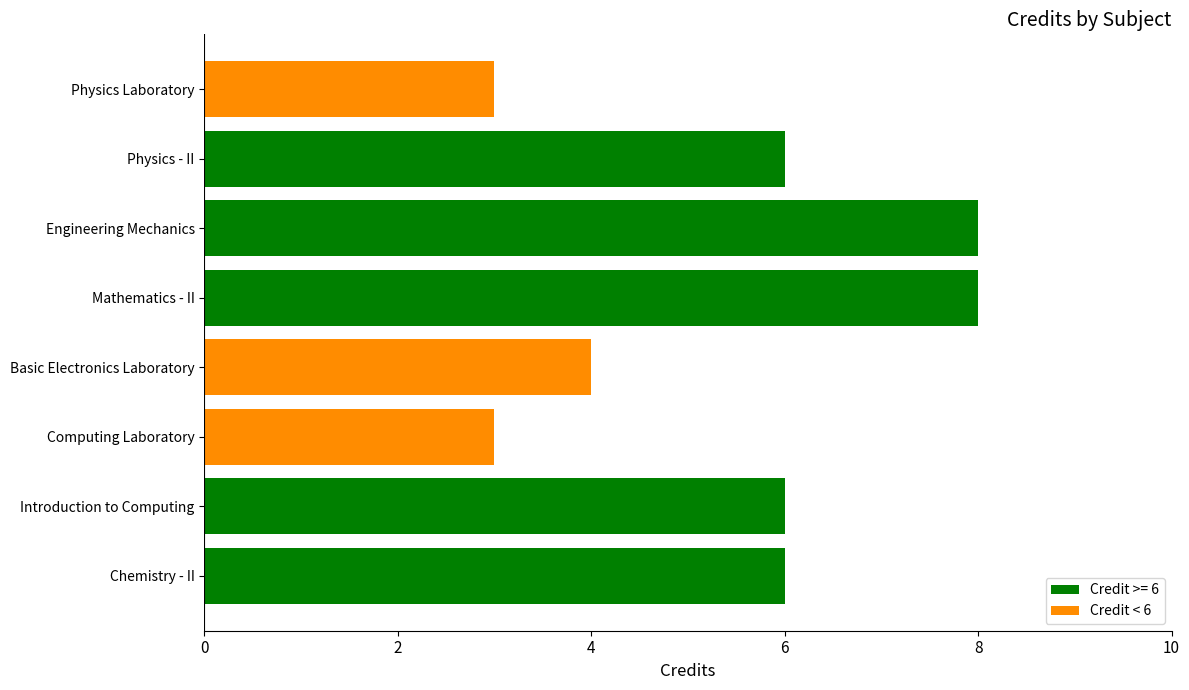

What is the smallest value displayed?

3